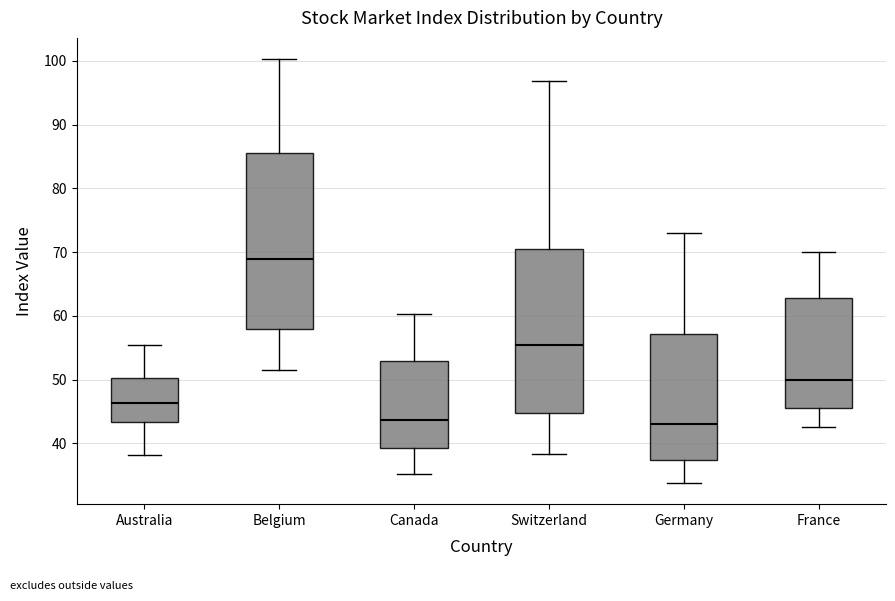

Which box's median line is the highest?

Belgium